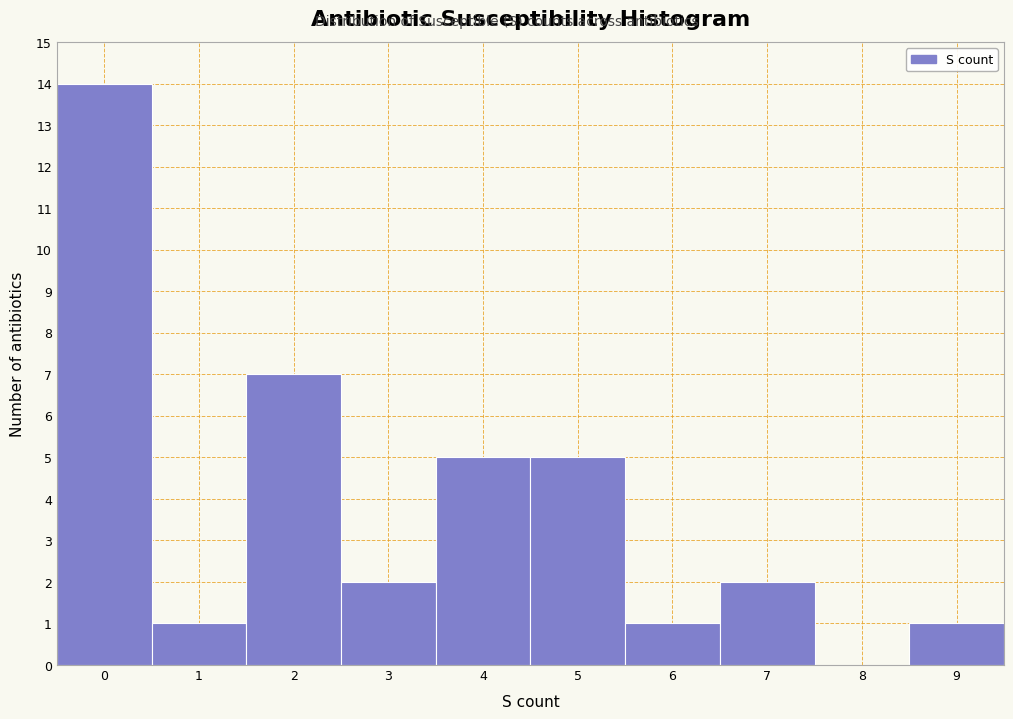

Over which range of the x-axis is the bar tallest?

-0.5 to 0.5